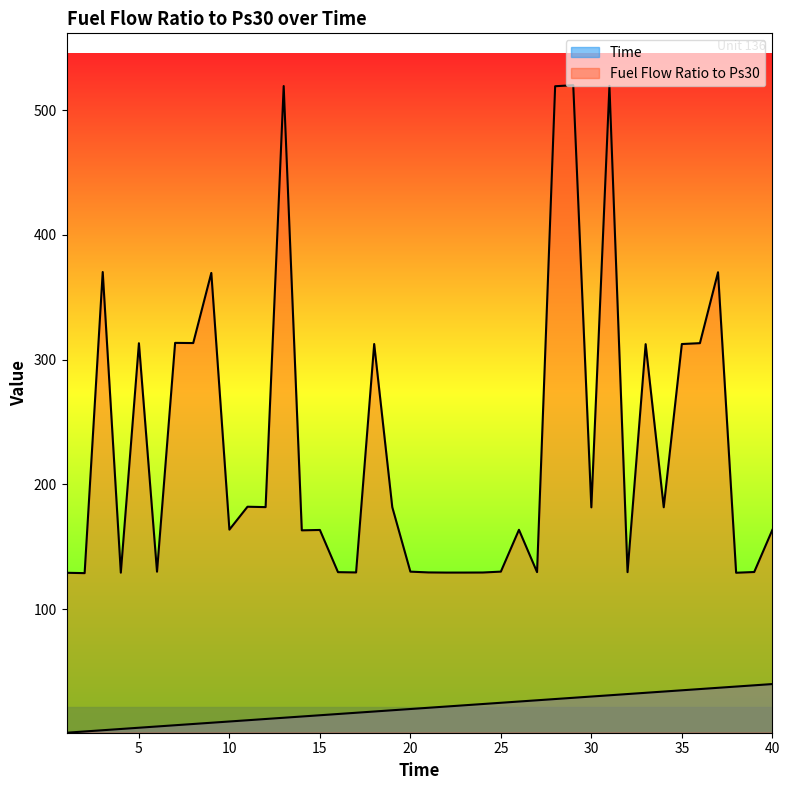

Between 13 and 17, which series saw the biggest shift?

Fuel Flow Ratio to Ps30